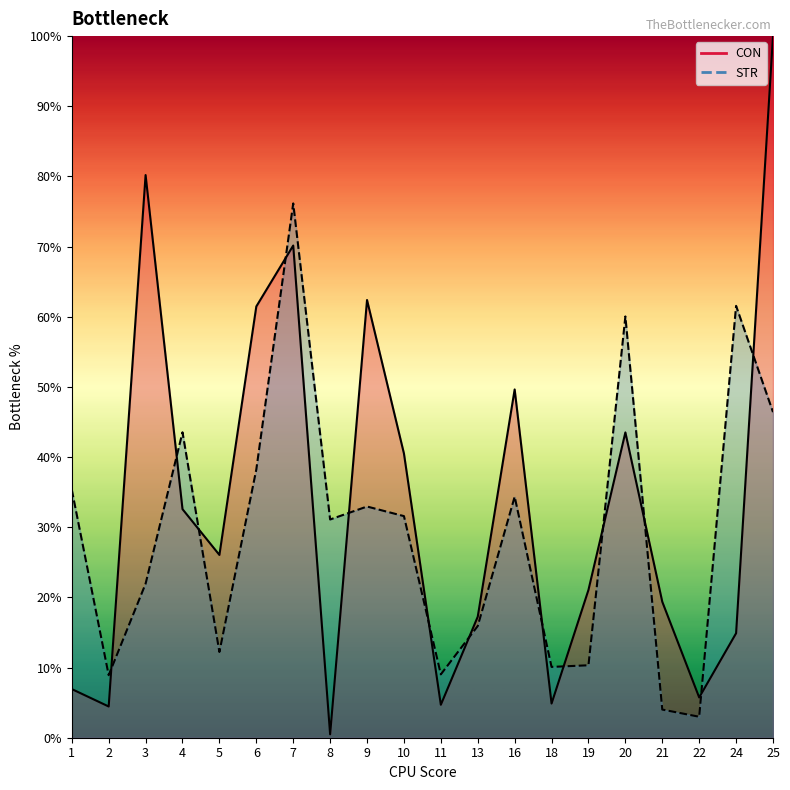

What is the value of the CON line point at the 15th from the left?

21.1